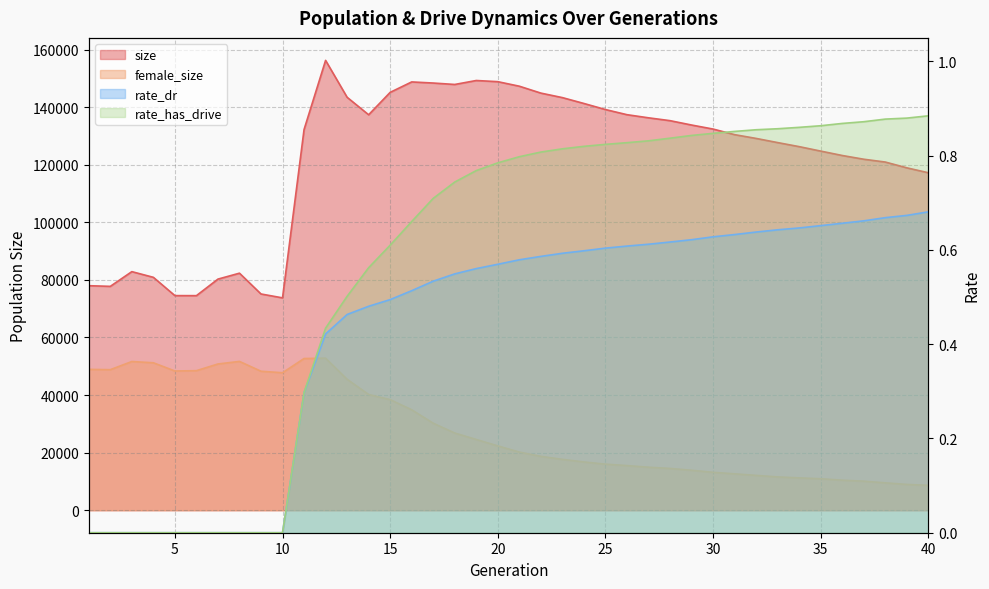

Rank the series by their maximum value, from highest to lowest.

size, female_size, rate_has_drive, rate_dr